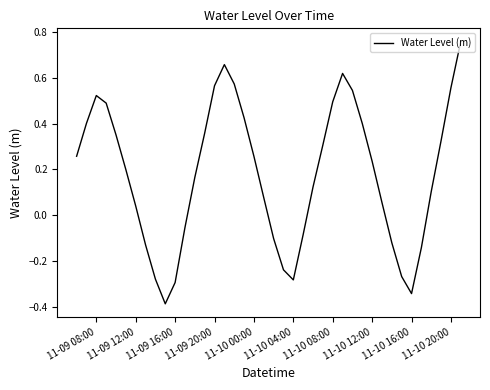

What is the smallest value displayed?

-0.4